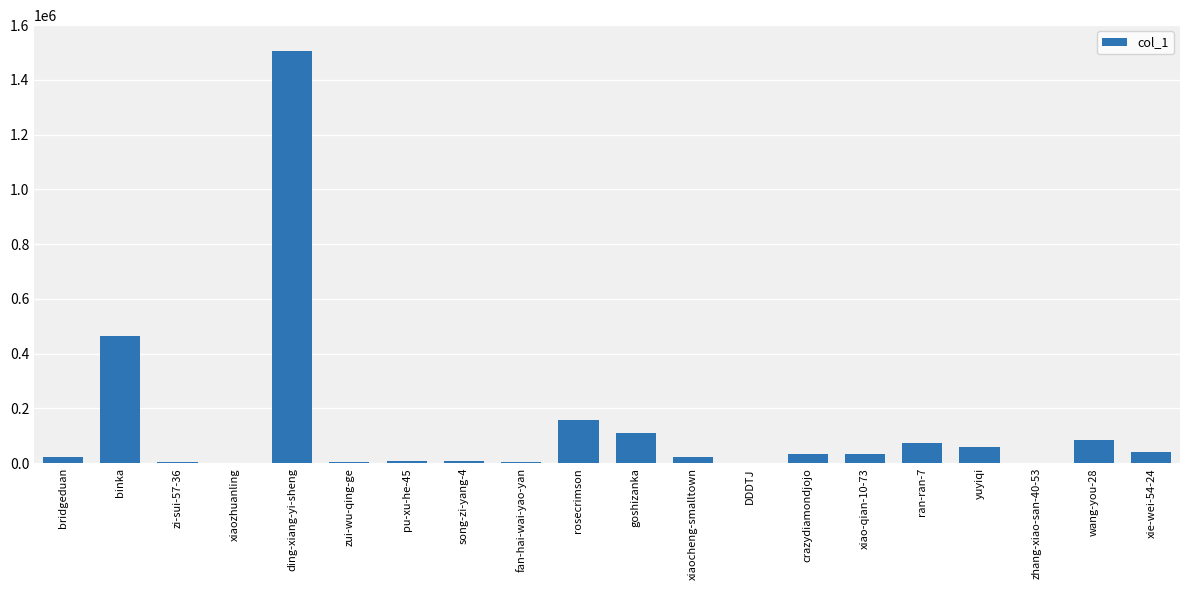

Where is the data nearest to the value 752133?

binka